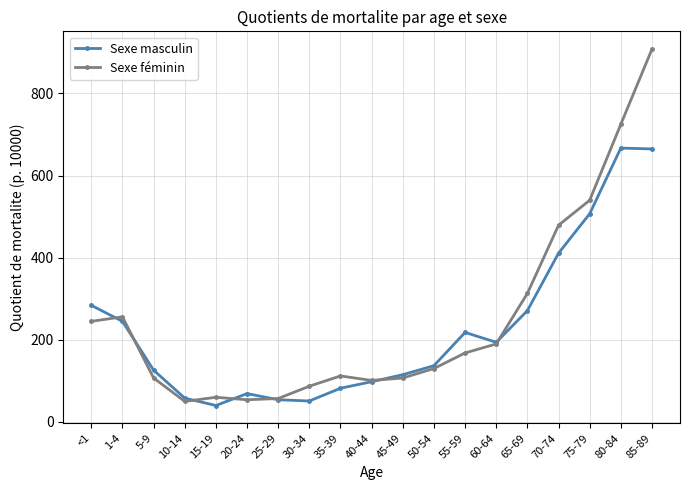

How many interior local valleys does the Sexe masculin series have?

3